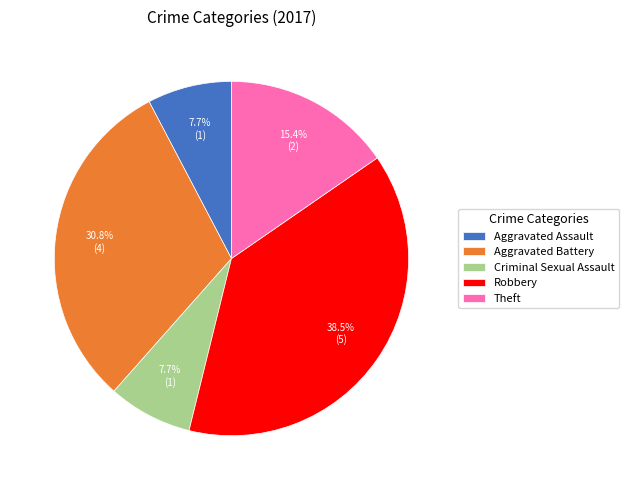

Is it true that Criminal Sexual Assault is 21% of the pie?

False